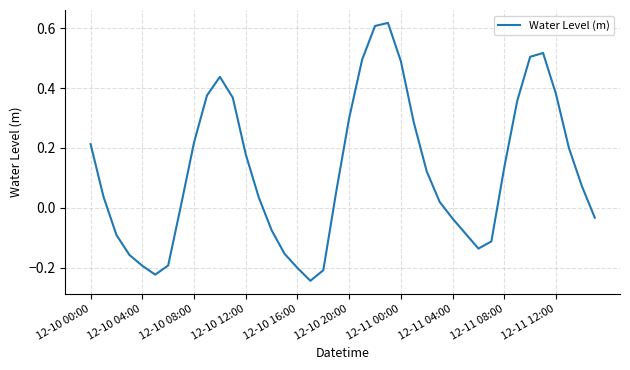

What is the difference between the maximum and minimum values?

0.9